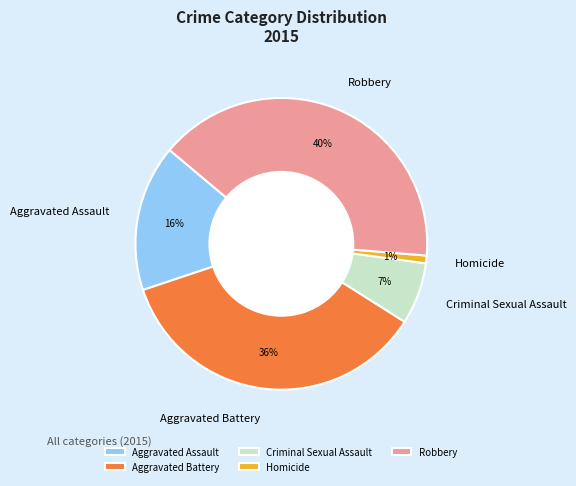

Is there a majority slice in this chart?

No